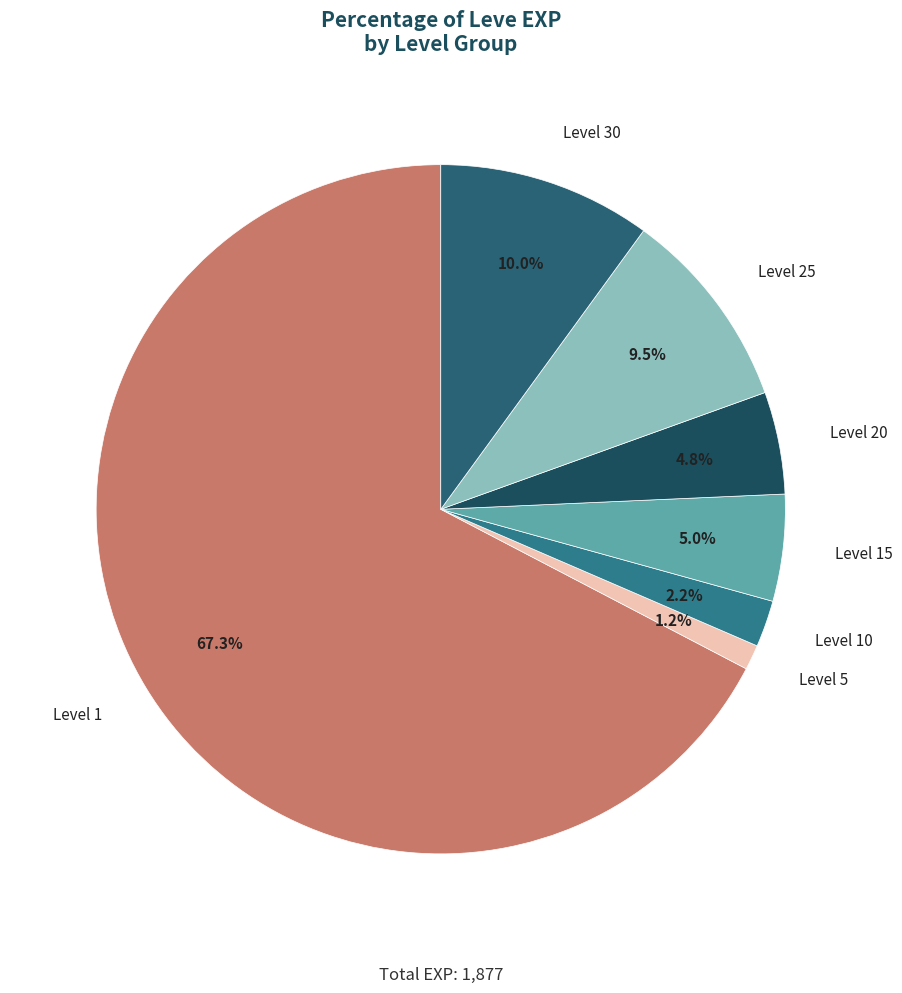

Which slice is the largest?

Level 1